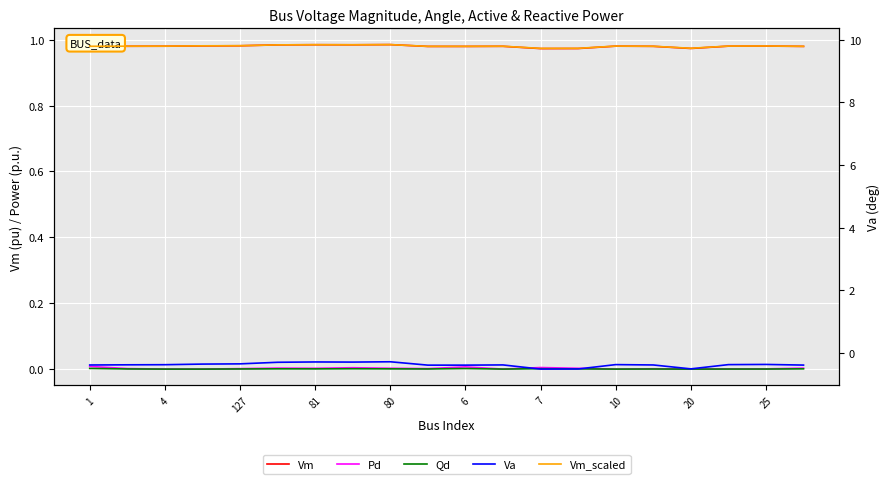

True or false: Va has more than 1 interior local peaks.

True